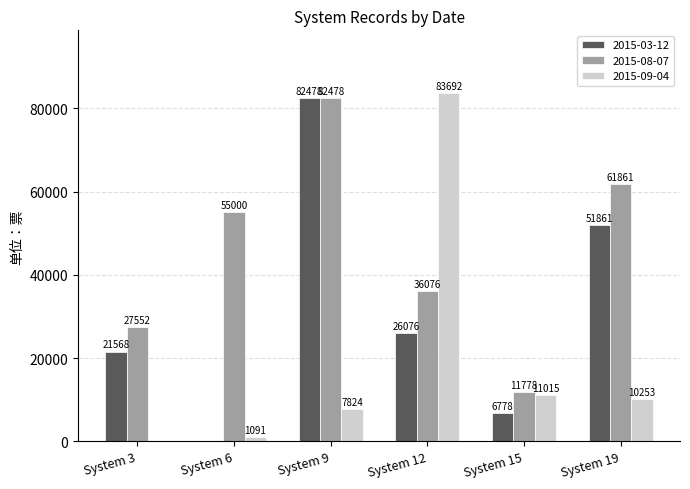

Reading left to right, list all the values displayed in this chart.

2015-03-12: System 3=21568	System 6=0	System 9=82478	System 12=26076	System 15=6778	System 19=51861
2015-08-07: System 3=27552	System 6=55000	System 9=82478	System 12=36076	System 15=11778	System 19=61861
2015-09-04: System 3=0	System 6=1091	System 9=7824	System 12=83692	System 15=11015	System 19=10253